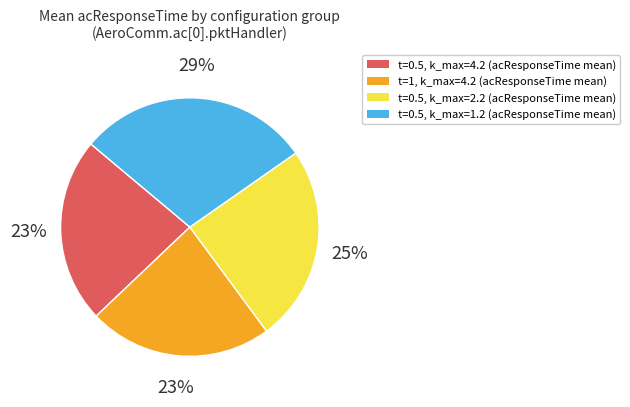

The t=0.5, k_max=2.2 (acResponseTime mean) slice represents 14% of the pie. True or false?

False